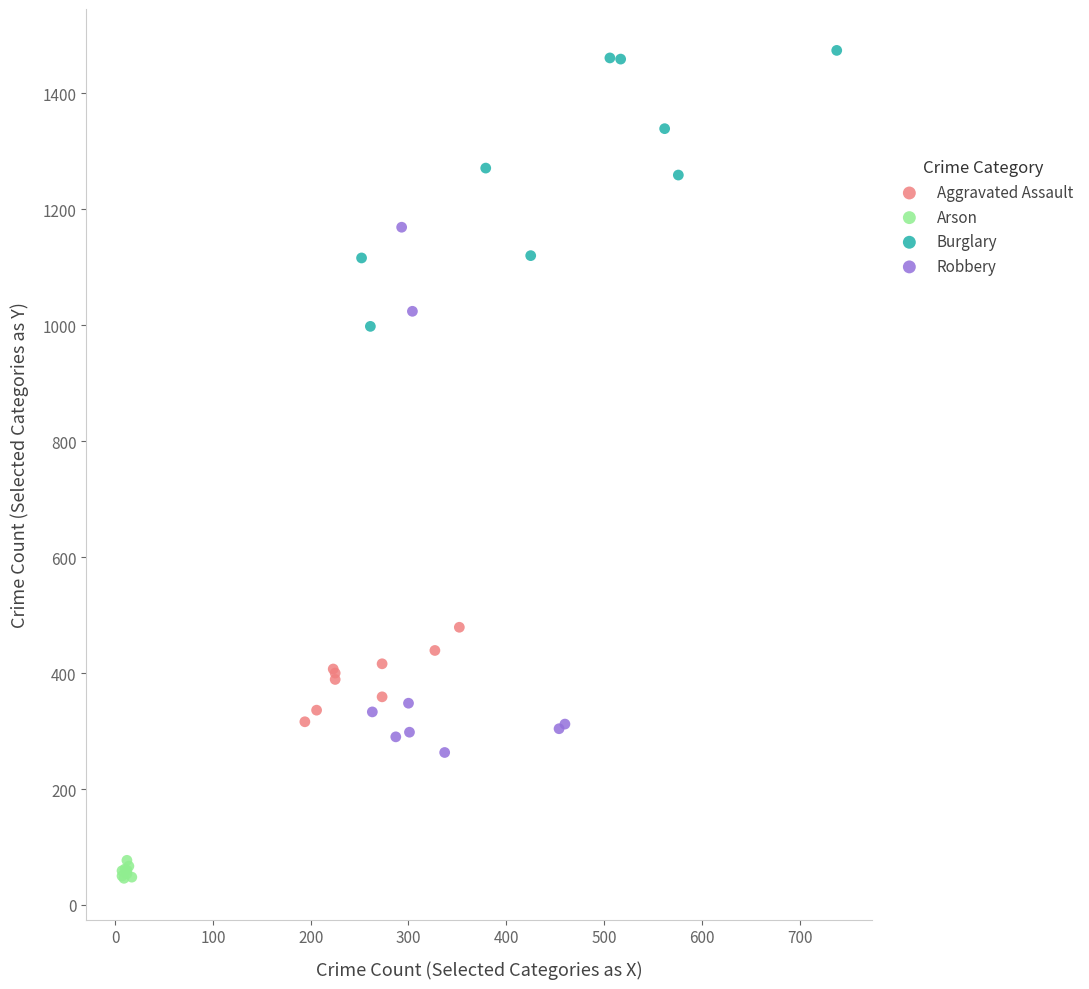

Which series has the widest spread of Y values?

Robbery